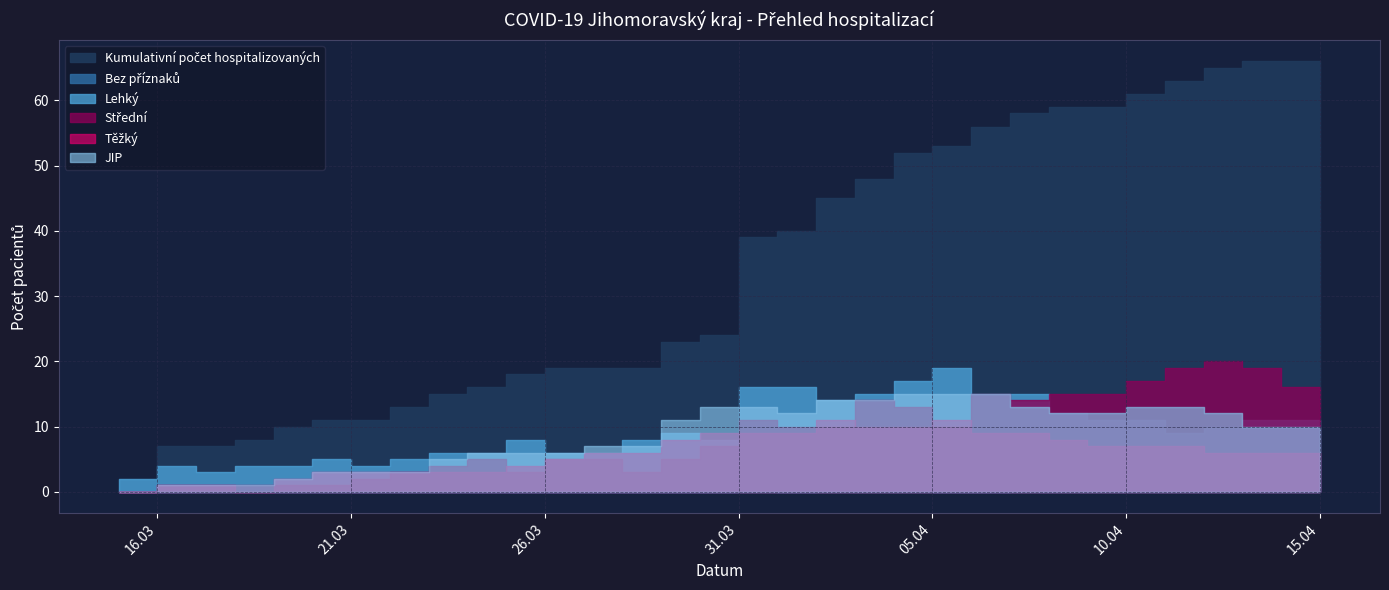

Is the value of JIP at 26.03.2020 greater than the value of Lehký at 22.03.2020?

Yes